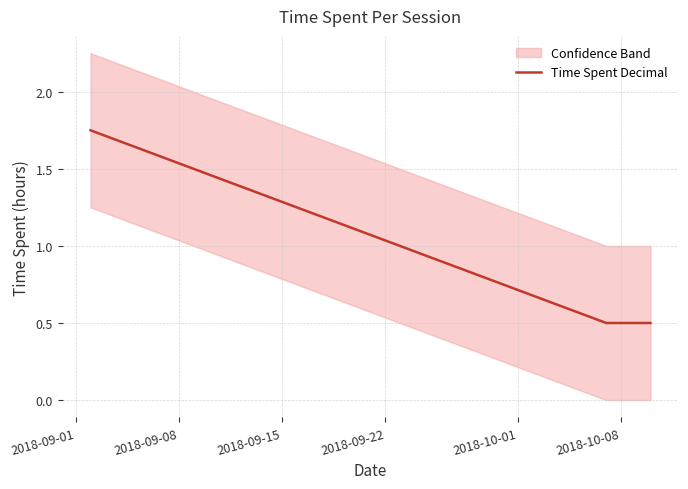

How many lines are shown in the chart?

1